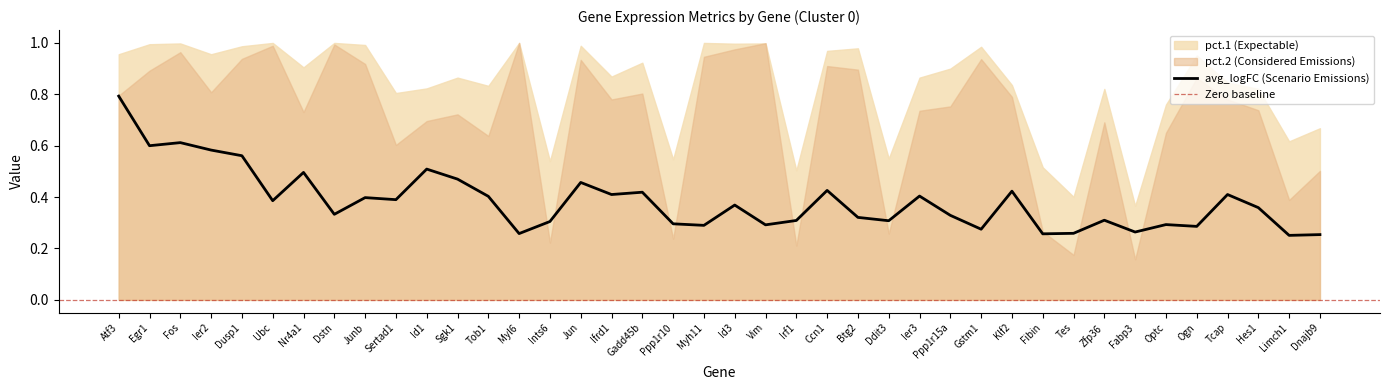

What is the difference between the maximum and minimum values in the avg_logFC series?

0.5